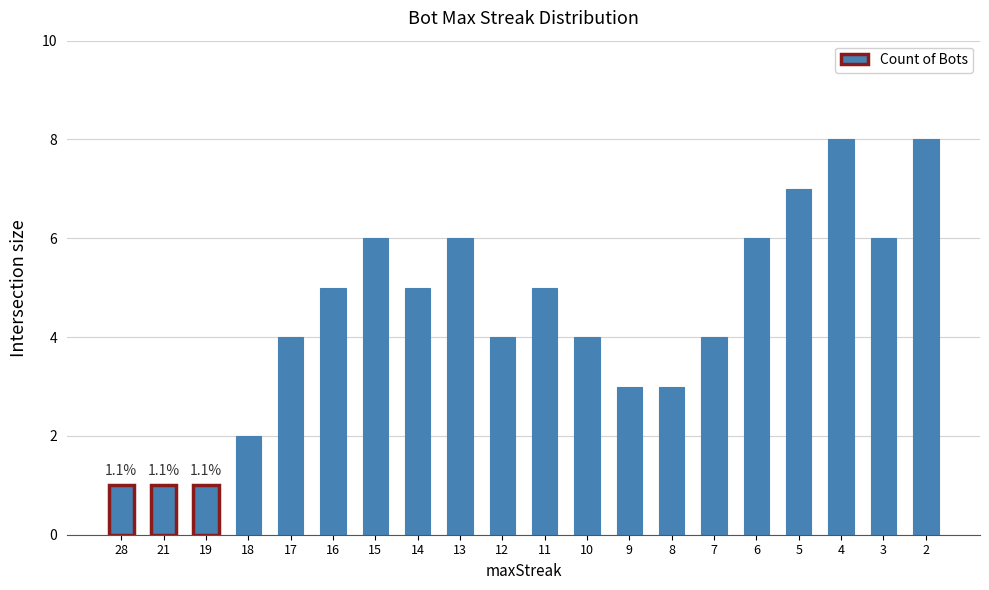

What is the average value?

4